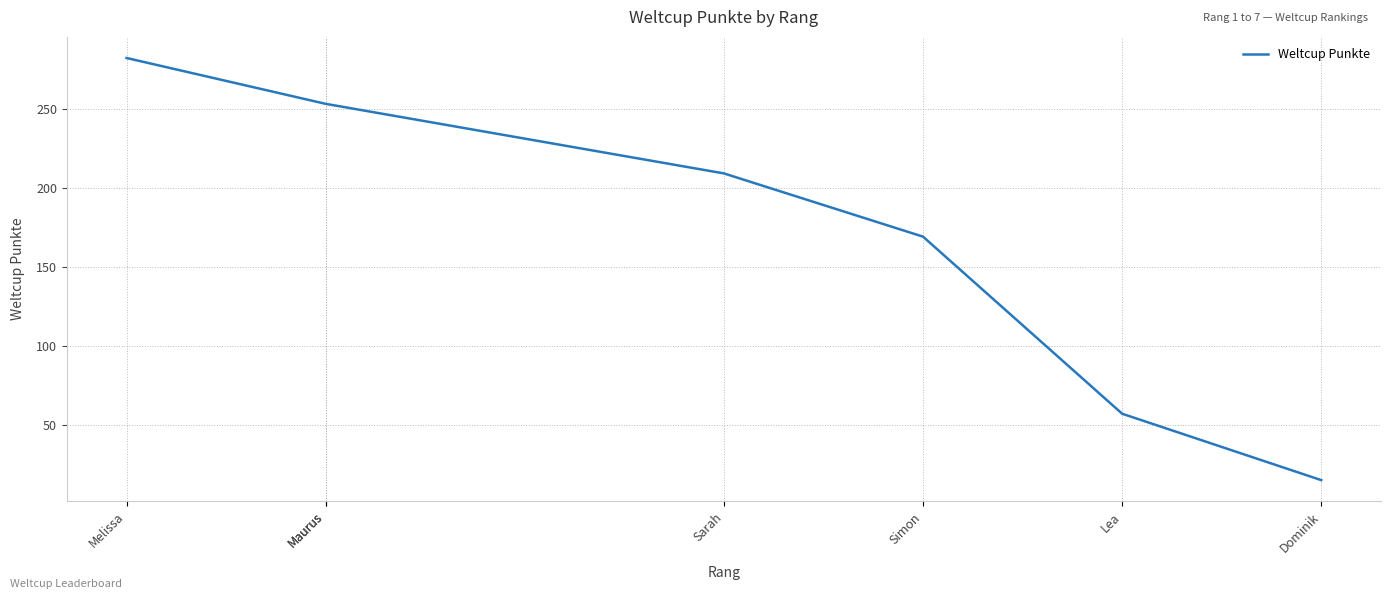

Between Sarah and Simon, which is larger?

Sarah